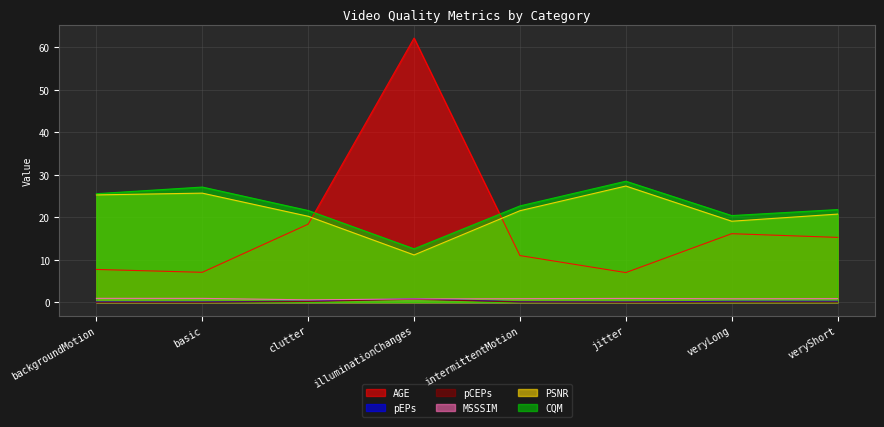

What is the label of the 3rd point from the left?

clutter